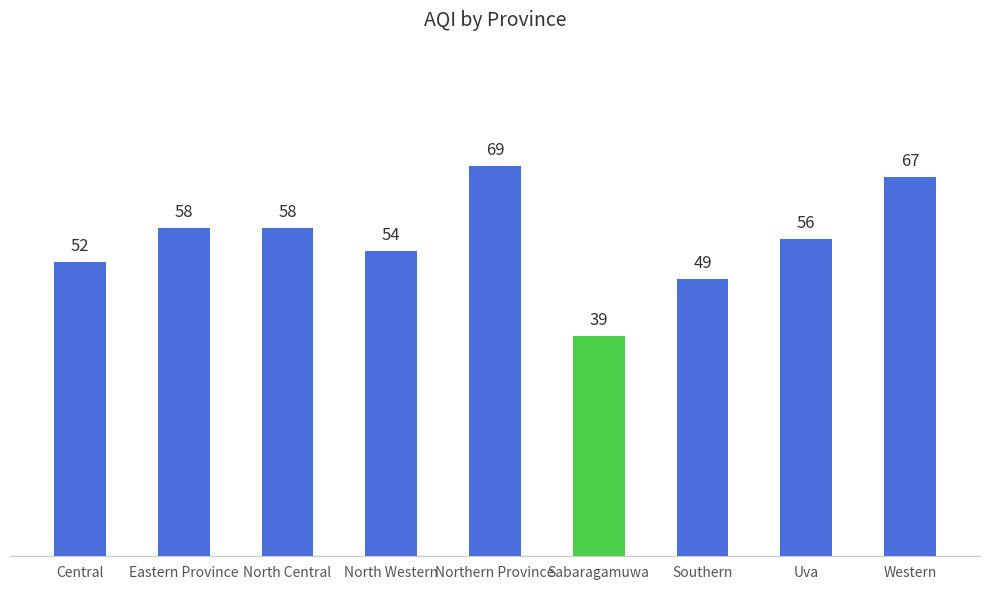

Are the bars horizontal?

No